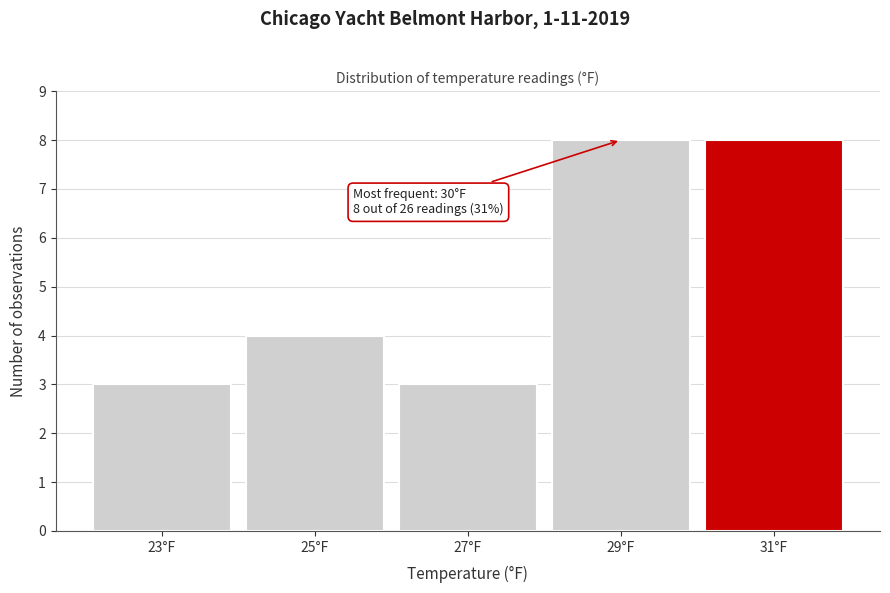

Reading left to right, list all the values displayed in this chart.

23°F=3	25°F=4	27°F=3	29°F=8	31°F=8